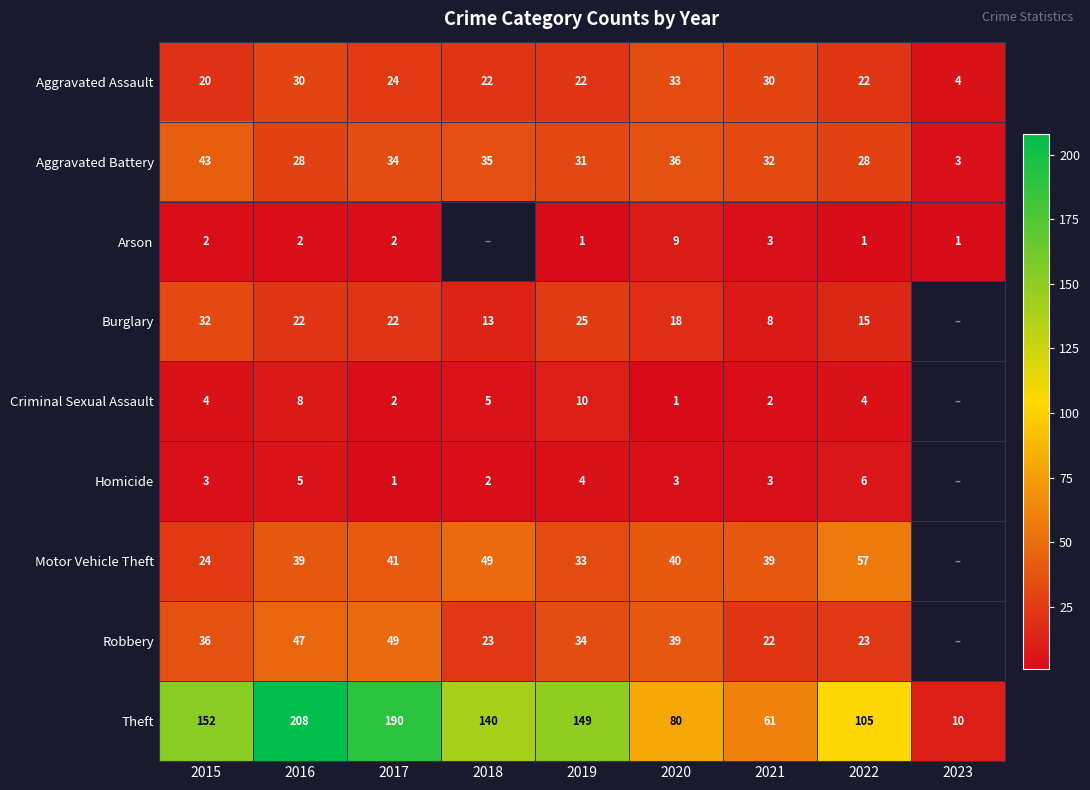

At which category is the sum across all series the highest?

2016